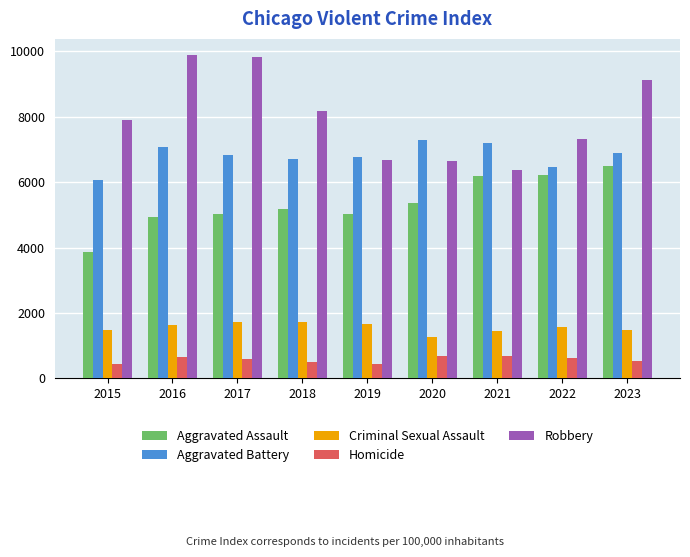

What are all the series names shown in the legend?

Aggravated Assault, Aggravated Battery, Criminal Sexual Assault, Homicide, Robbery